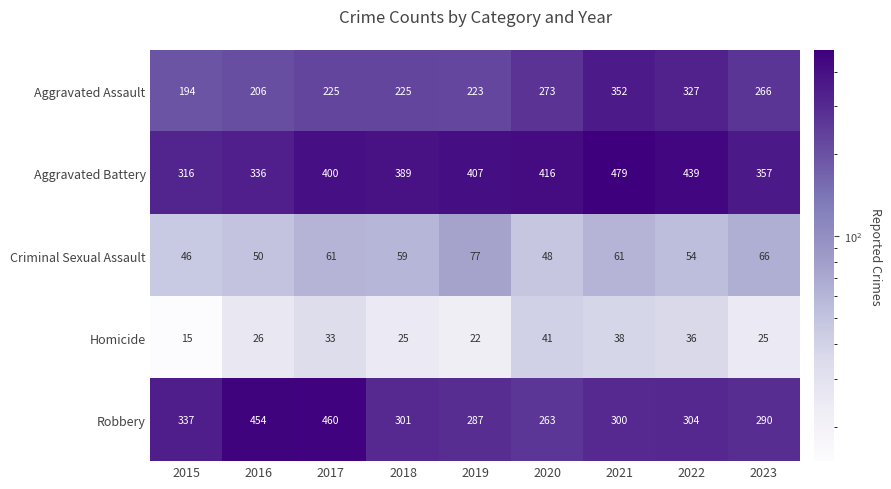

True or false: Criminal Sexual Assault has a value of 77 at 2015.

False